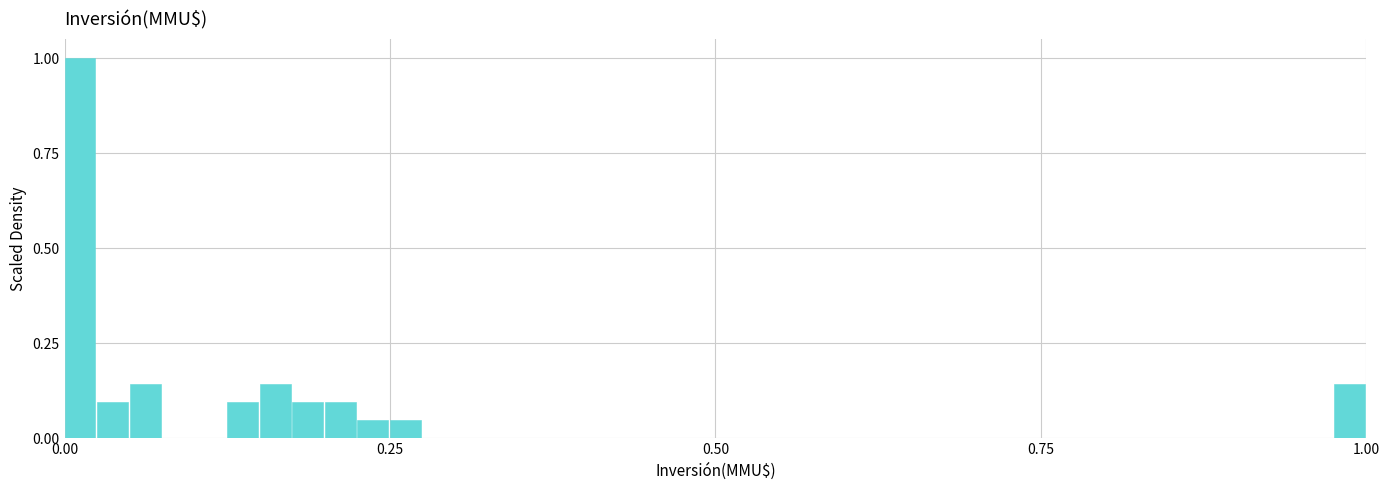

Read against the x-axis, roughly where is the centre of the tallest bar?

0.00